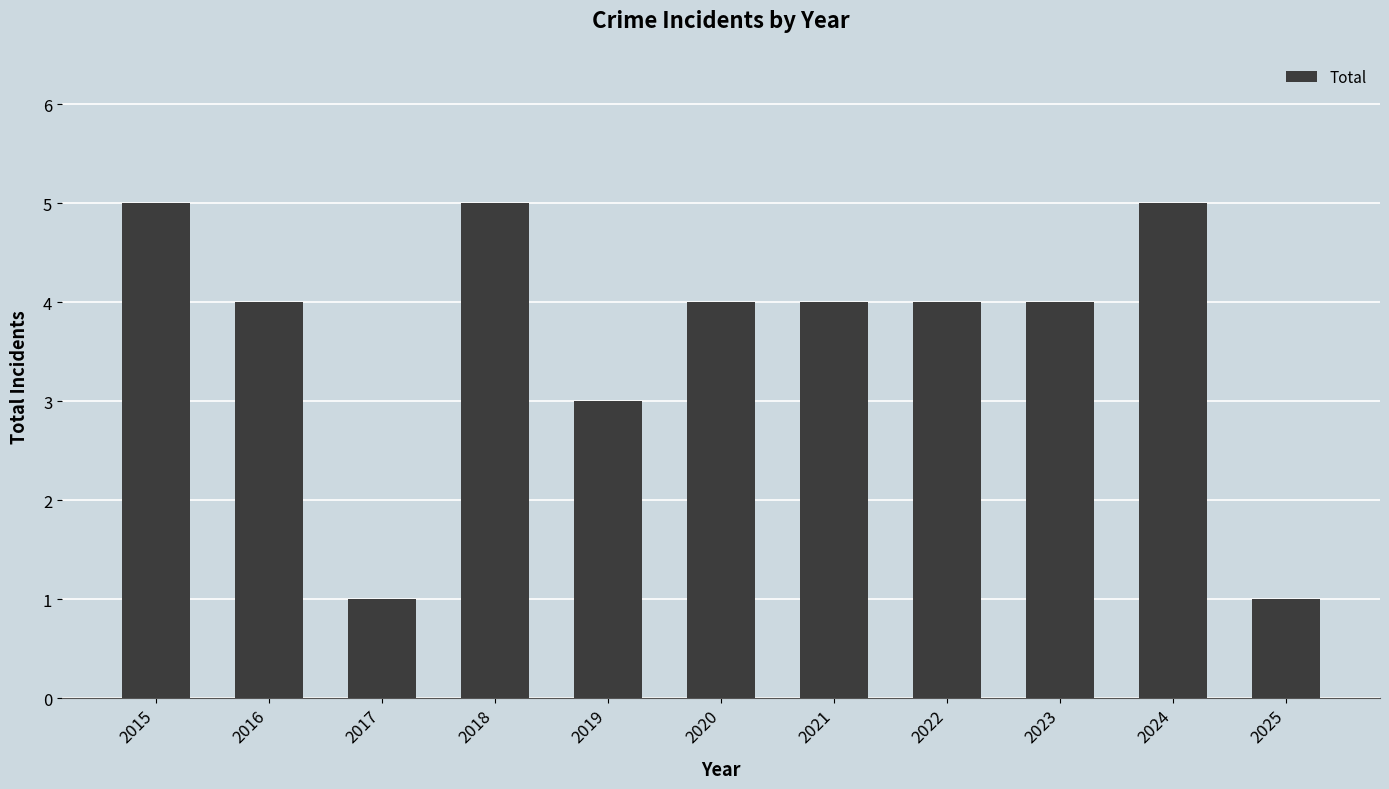

Reading left to right, transcribe all the data shown in this chart.

2015=5	2016=4	2017=1	2018=5	2019=3	2020=4	2021=4	2022=4	2023=4	2024=5	2025=1